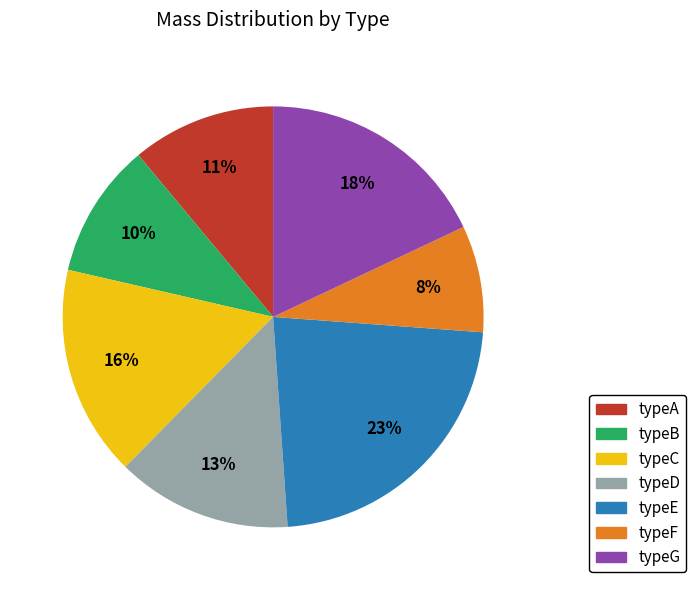

To the nearest percent, what portion does typeC represent?

16%